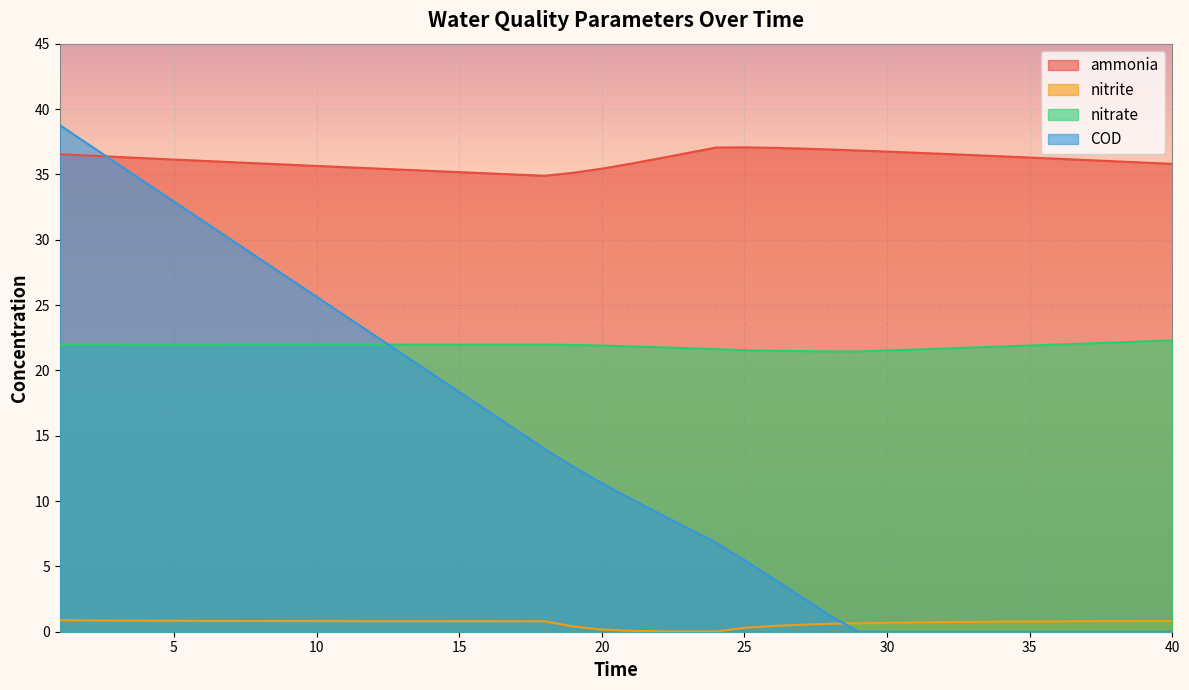

At which category is the sum across all series the highest?

1